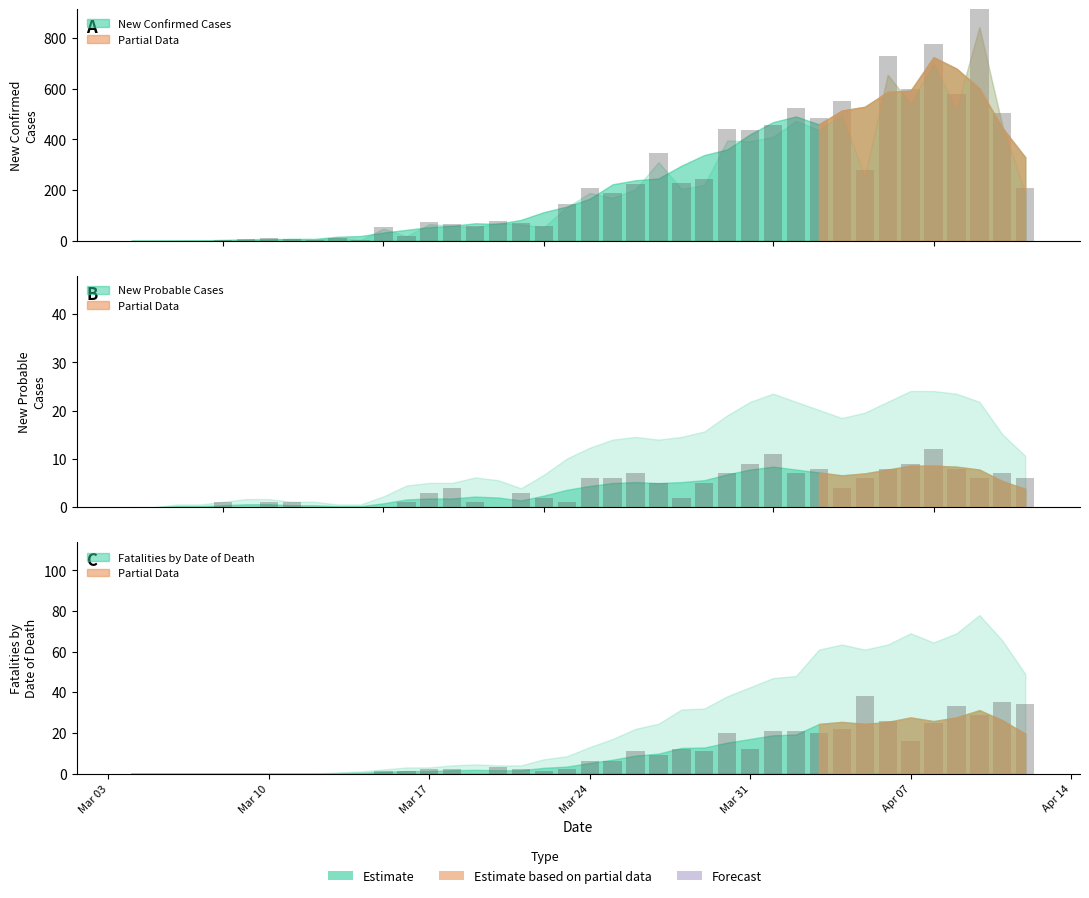

Is the value of New Probable Cases at 39 greater than the value of New Confirmed Cases at 39?

No